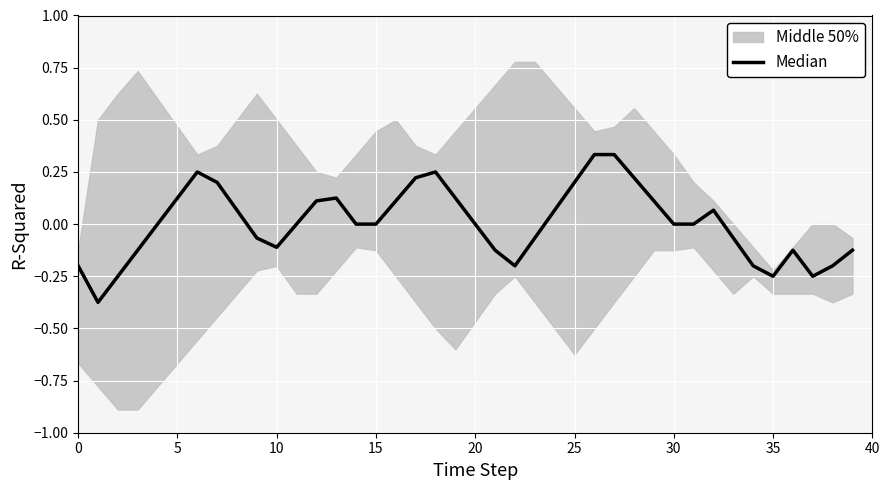

How many interior local peaks (higher than both neighbors) does the data have?

5